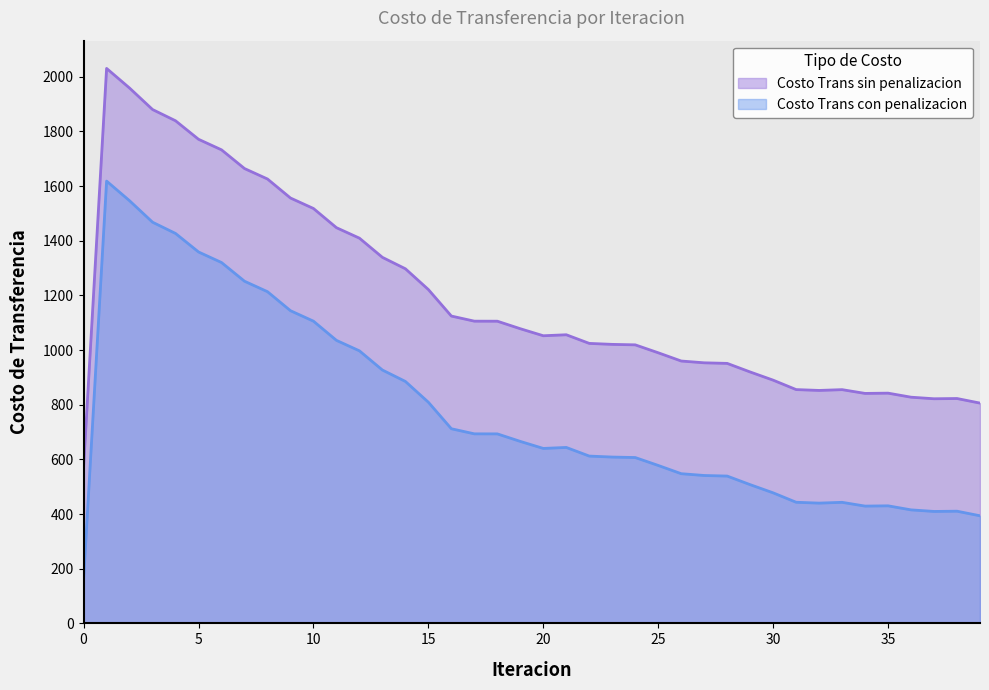

How many values in the Costo Trans sin penalizacion series are below 1055?

20